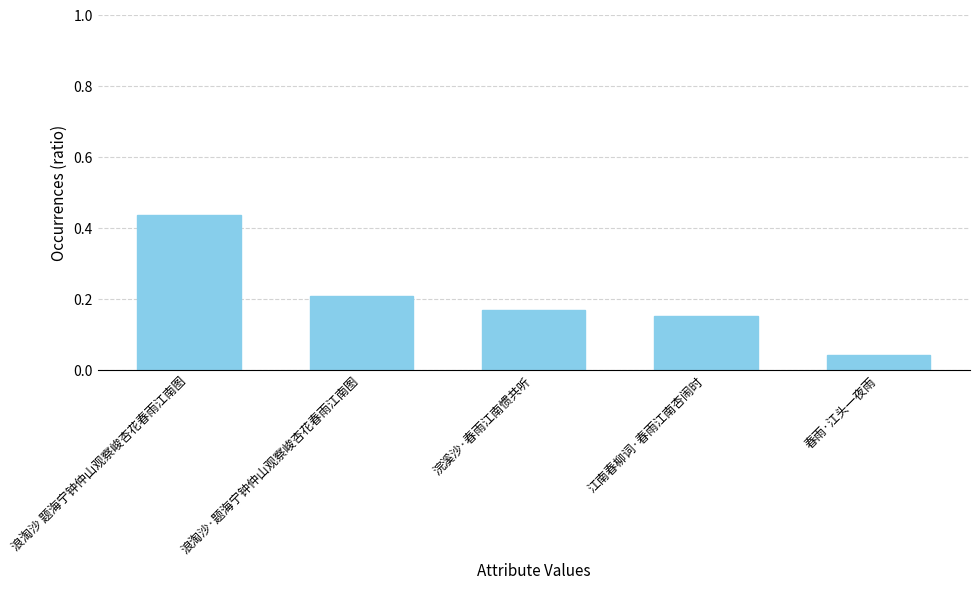

Is it true that the value at 浪淘沙·题海宁钟仲山观察峻杏花春雨江南图 is 0.1?

False